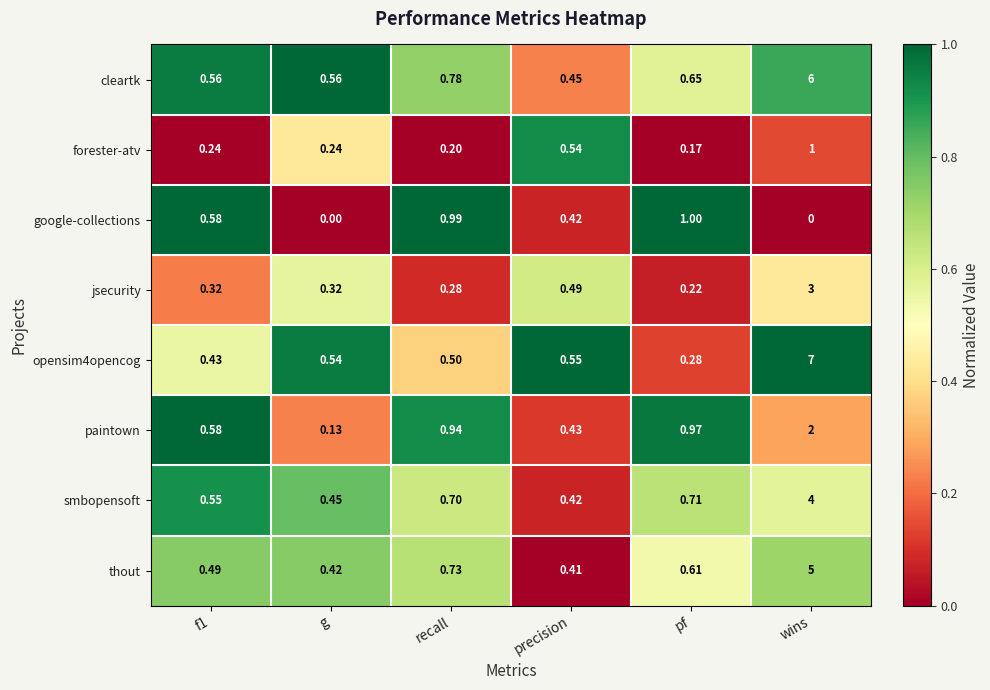

Which series has the largest total across all categories?

opensim4opencog